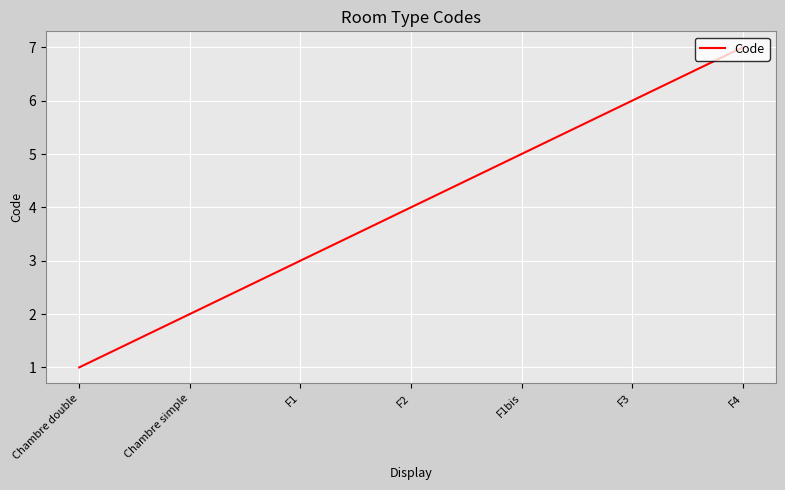

At which category does the chart reach its peak across all series?

F4